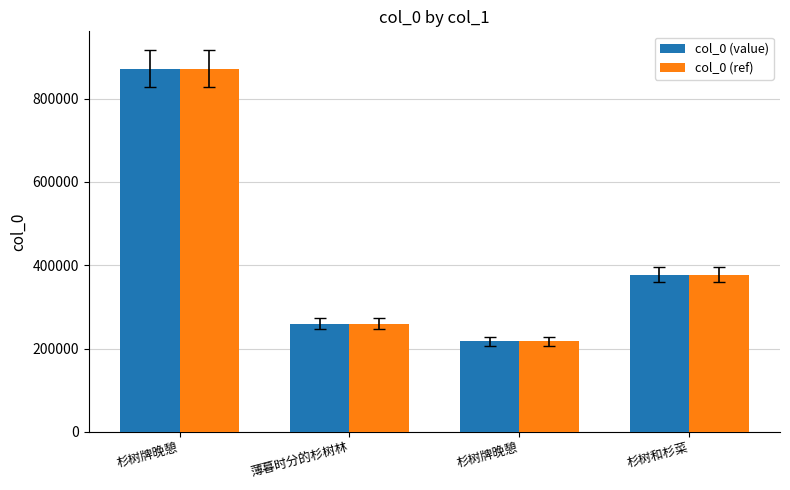

List the labels in order of col_0 (value) value, smallest first.

杉树牌晚憩, 薄暮时分的杉树林, 杉树和杉菜, 杉树牌晚憩